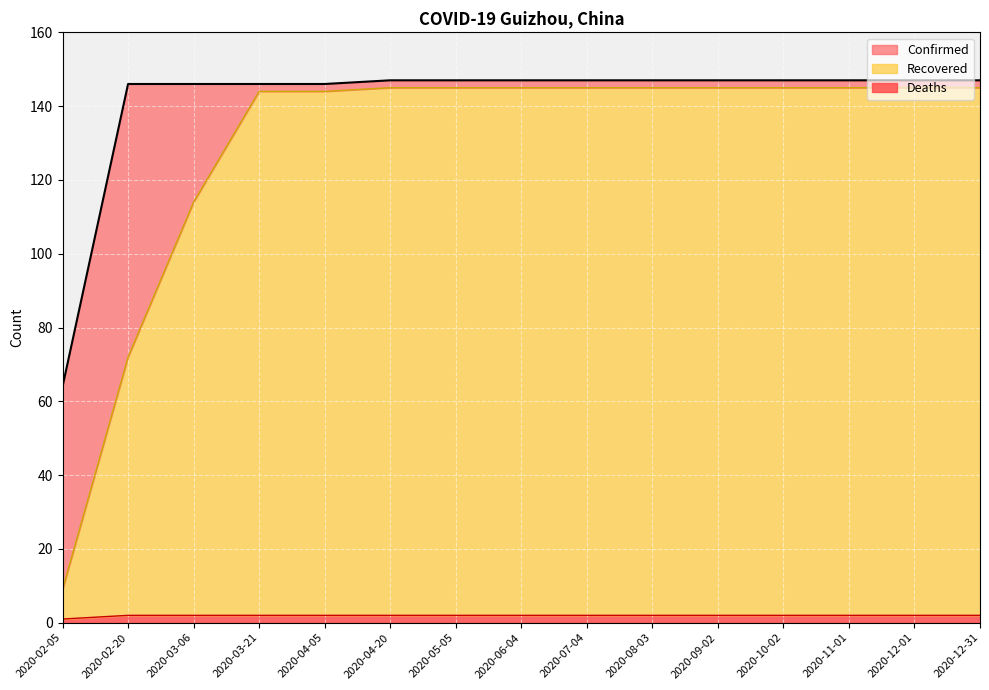

What is the difference between the maximum and minimum values in the Deaths series?

1